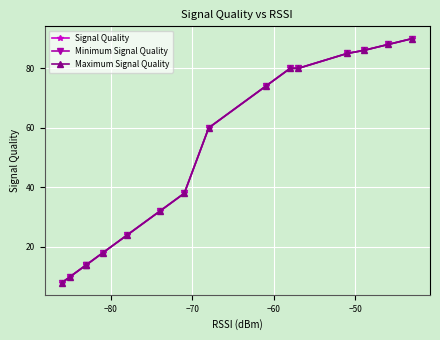

What is the difference between the second highest and minimum values in the Minimum Signal Quality series?

80